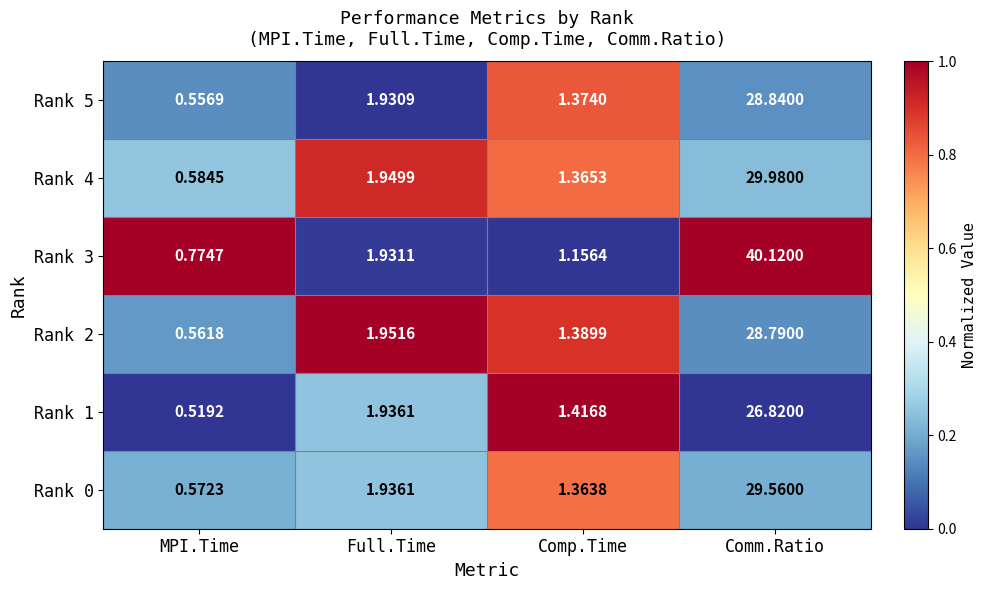

At which category is the sum across all series the highest?

Comm.Ratio